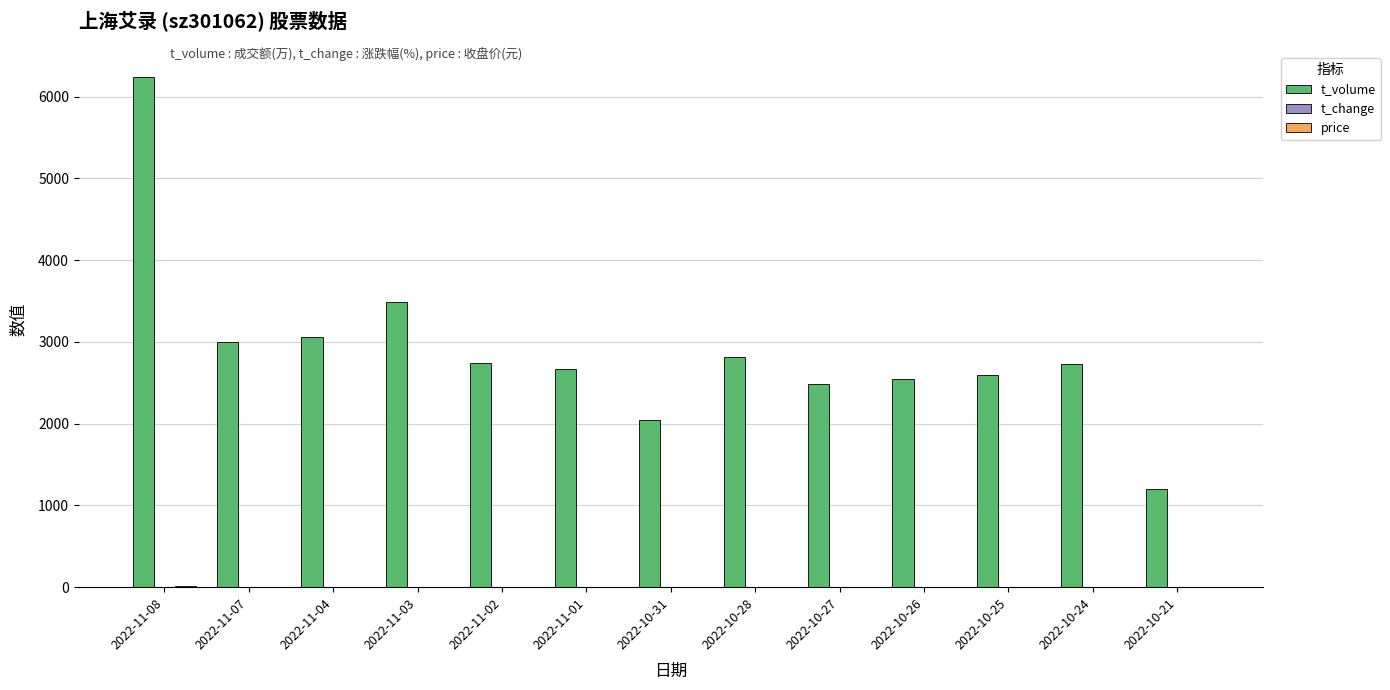

The value of t_volume at 2022-11-03 is 5965.8. True or false?

False